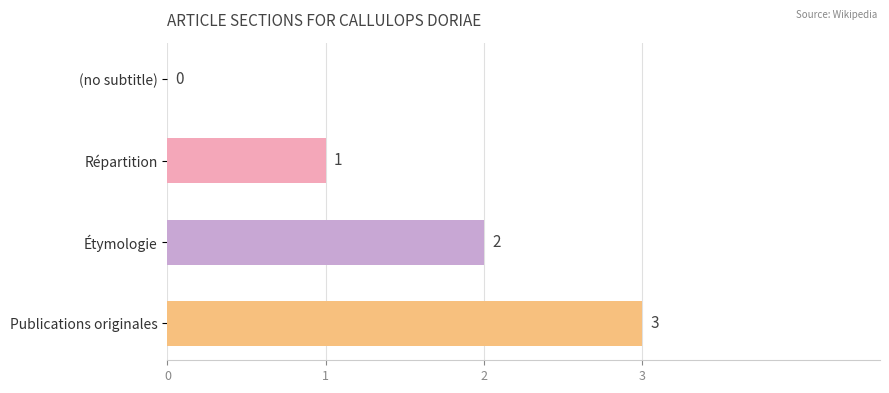

What is the maximum value shown in the chart?

3